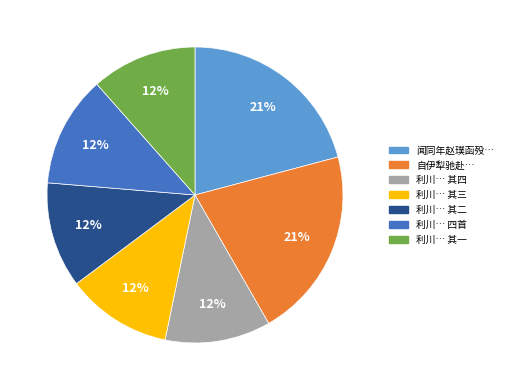

To the nearest percent, what is the average slice percentage?

14%